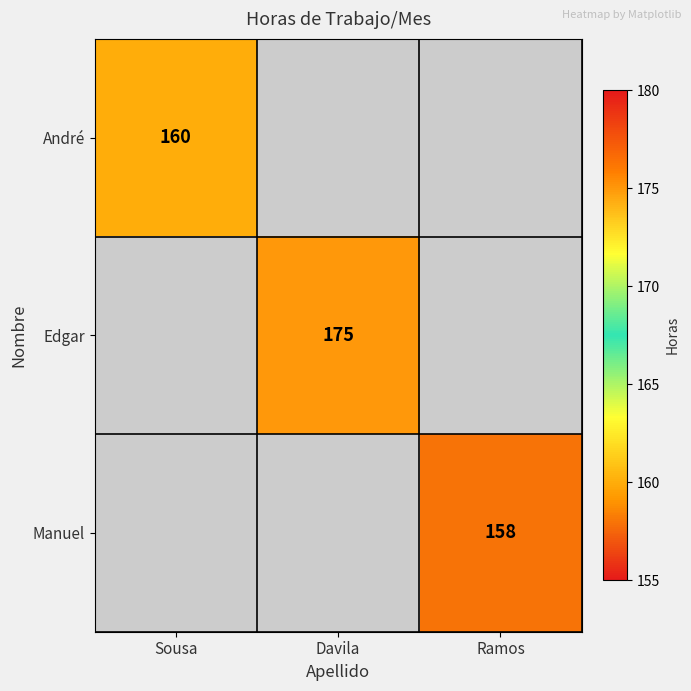

Is it true that André equals 241 at Sousa?

False